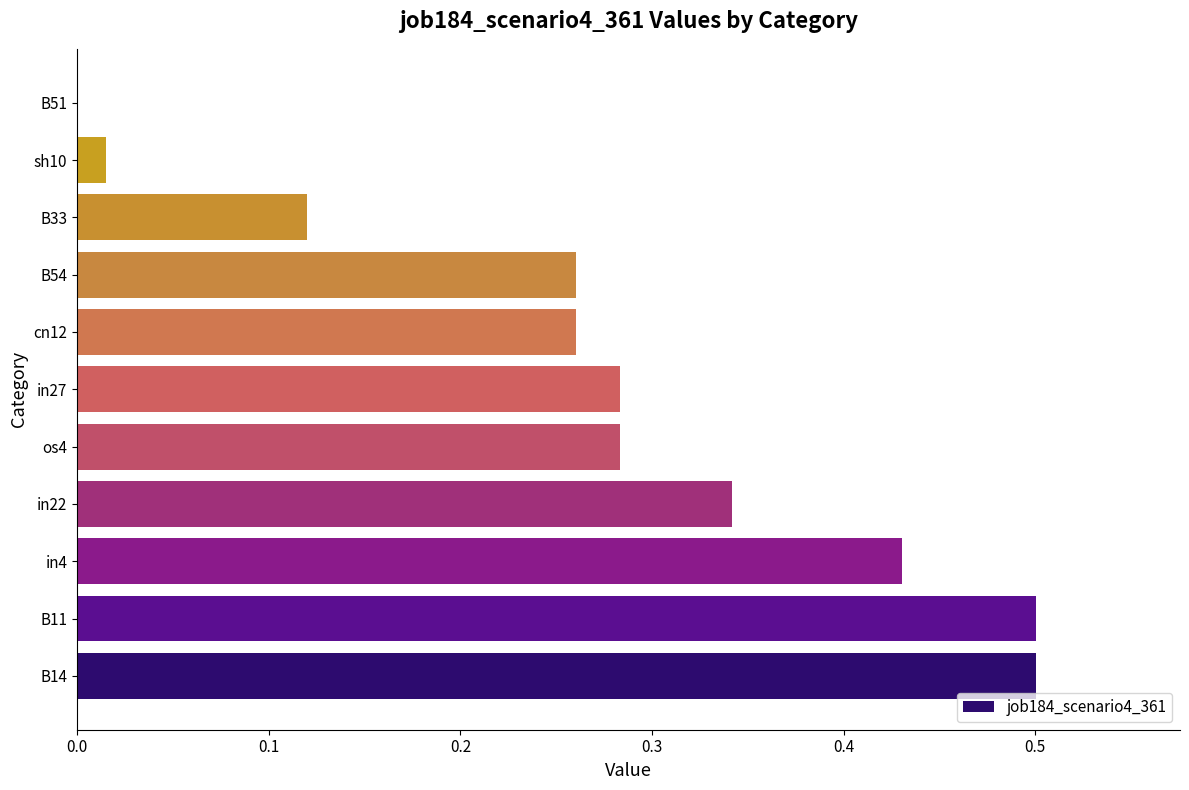

What is the change in value from B14 to B33?

-0.4